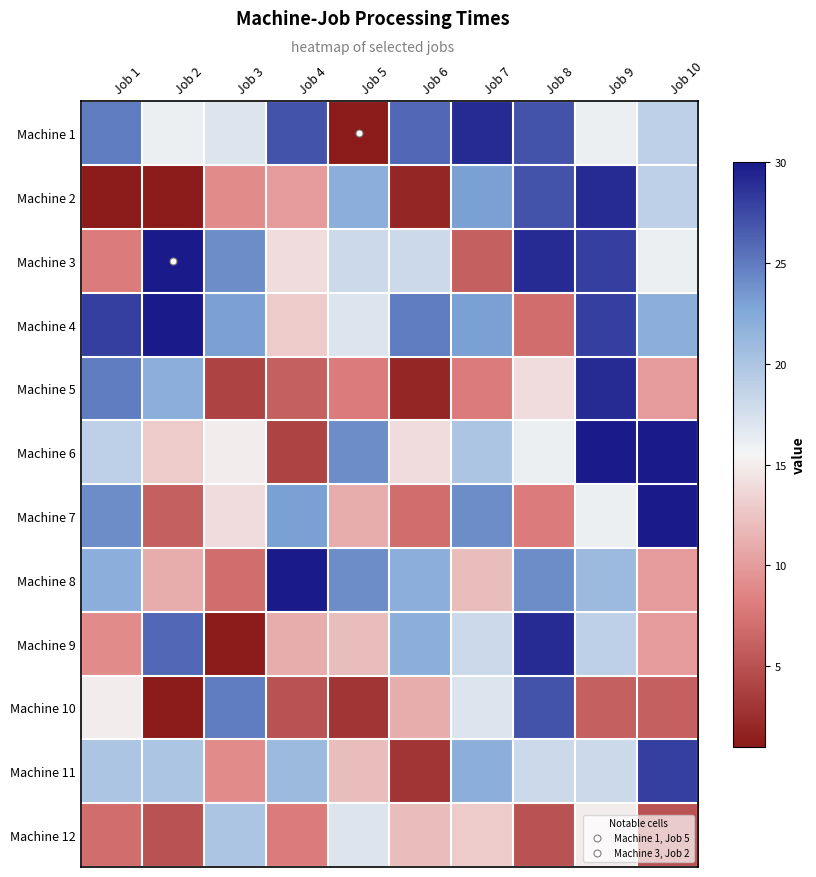

At which category is the sum across all series the highest?

Job 9